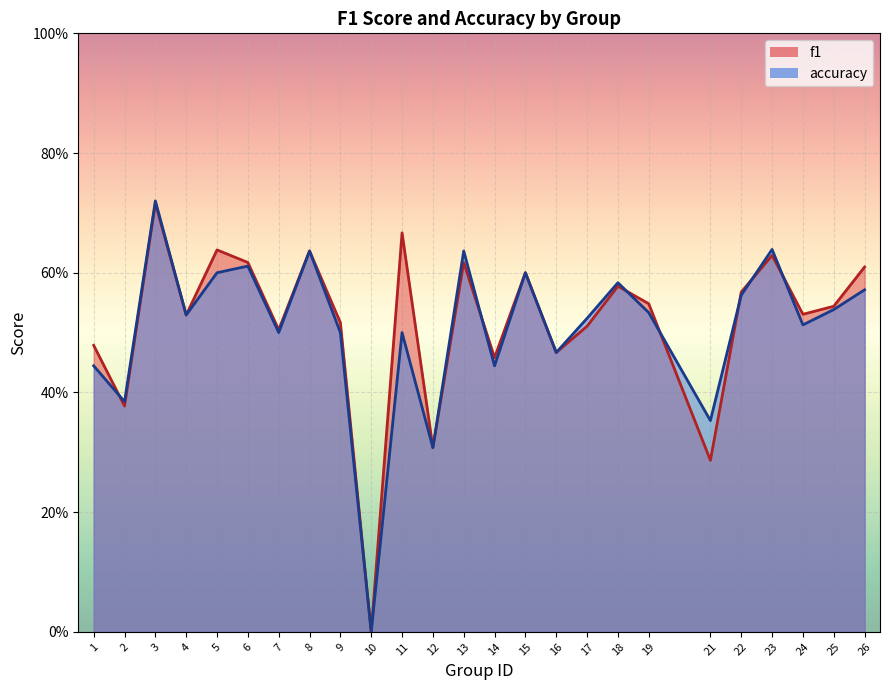

At how many categories does at least one series exceed 0?

24